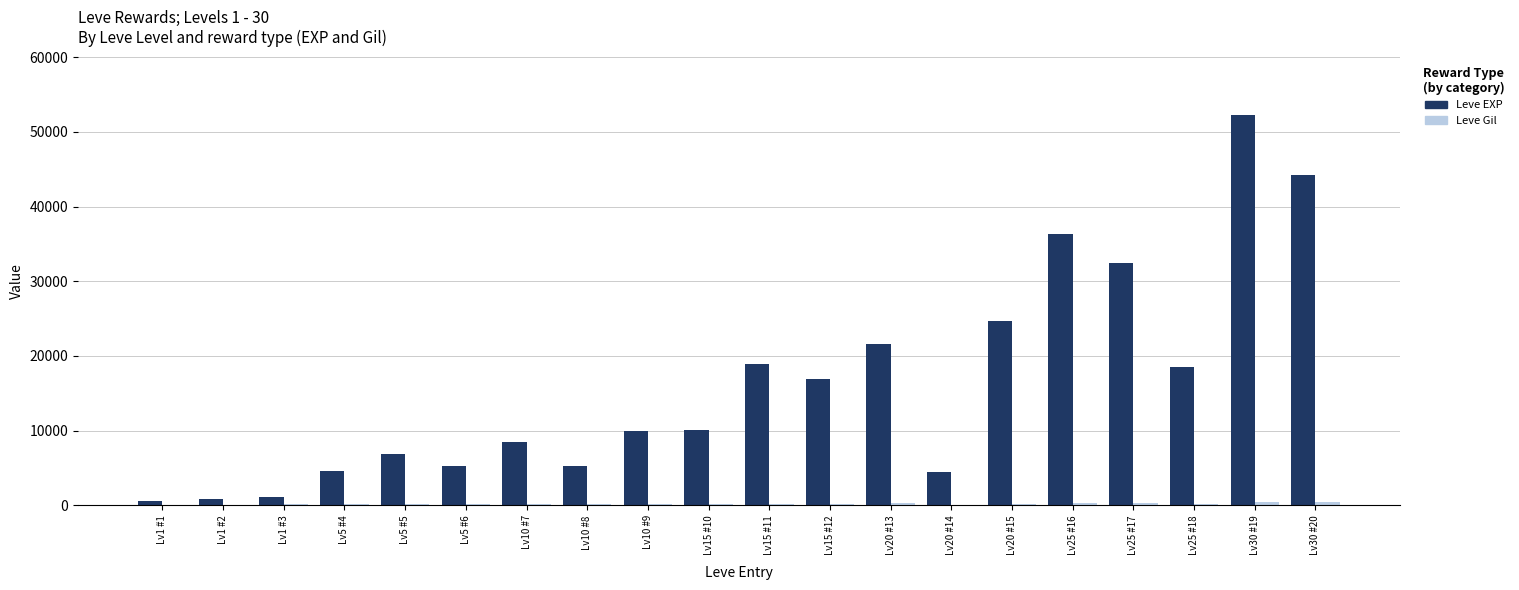

How many categories are shown in the chart?

20